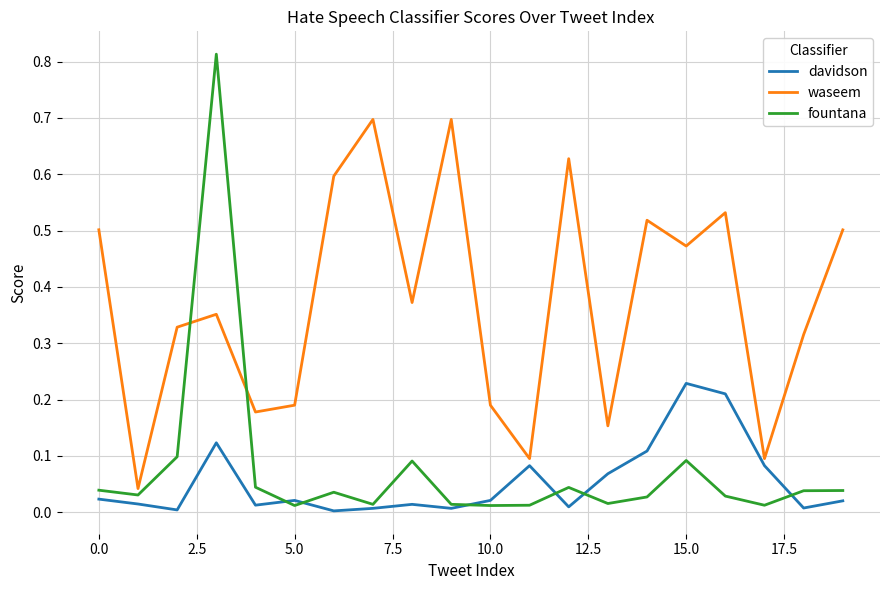

What is the maximum value for waseem?

0.7